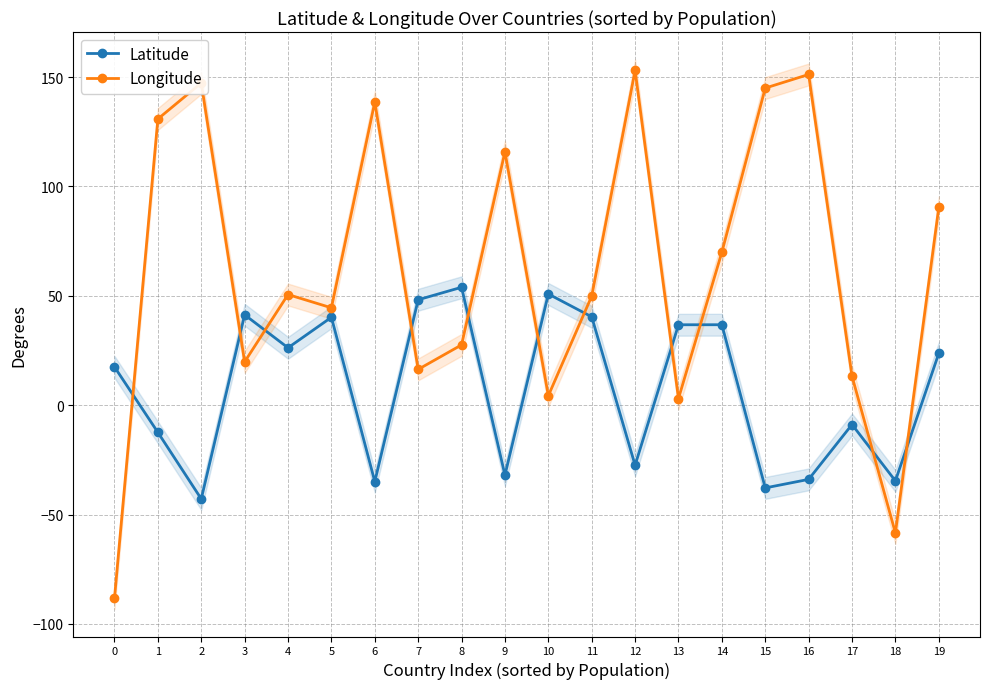

Between 0 and 10, which series saw the biggest shift?

Longitude